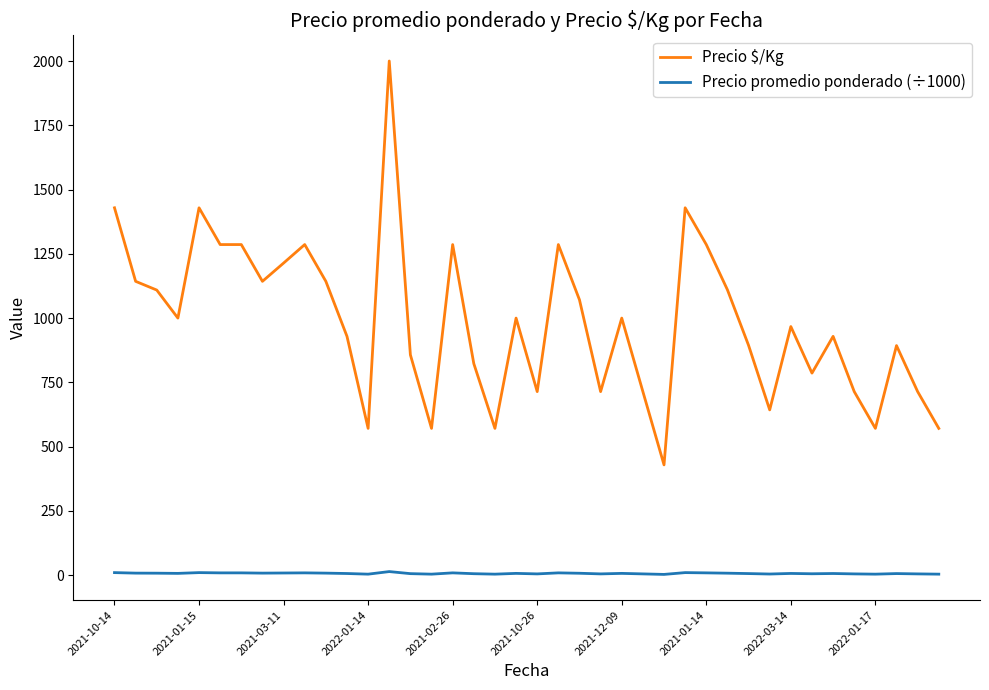

True or false: Precio $/Kg and Precio promedio ponderado (÷1000) cross at least once.

False